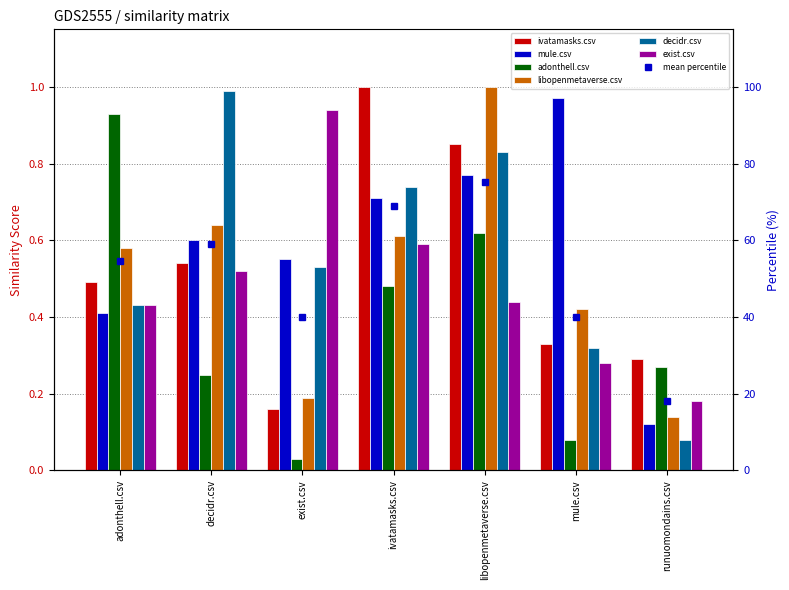

What value does the mule.csv series have at exist.csv?

0.6